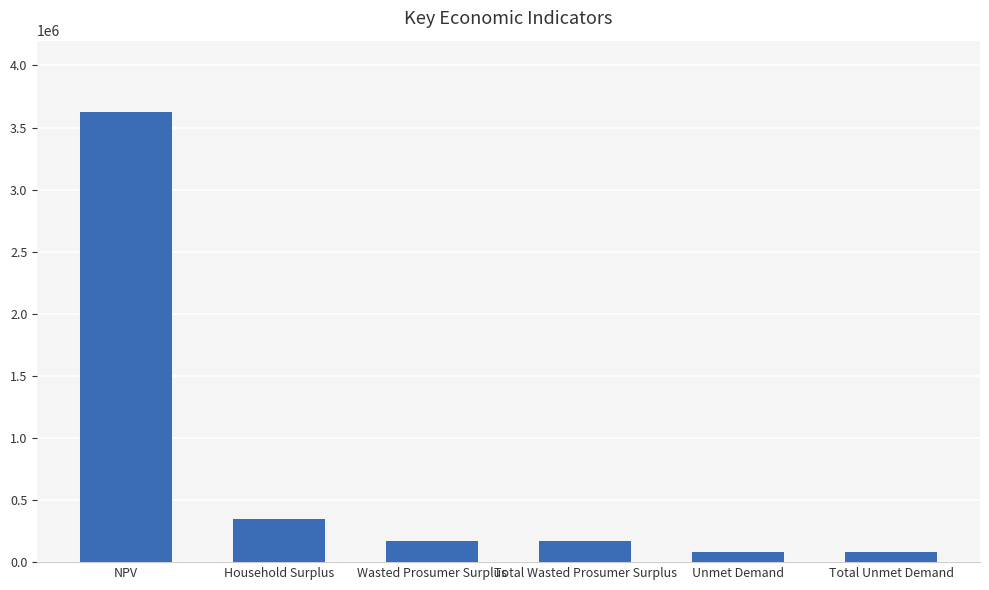

True or false: the data shows 82466.9 at Total Unmet Demand.

True